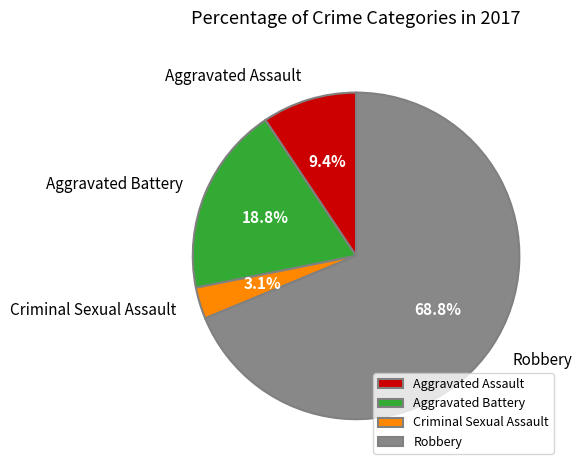

Rank the categories by value from highest to lowest.

Robbery, Aggravated Battery, Aggravated Assault, Criminal Sexual Assault